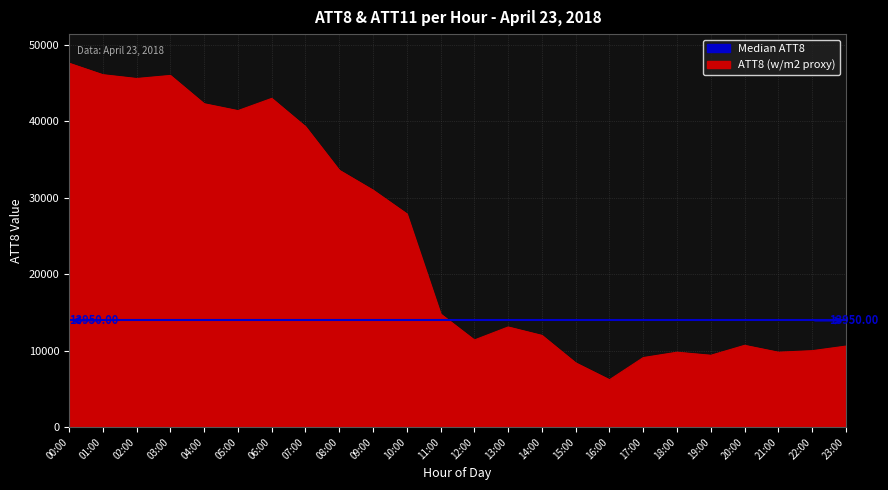

True or false: there are more than 2 points higher than both neighbors.

True